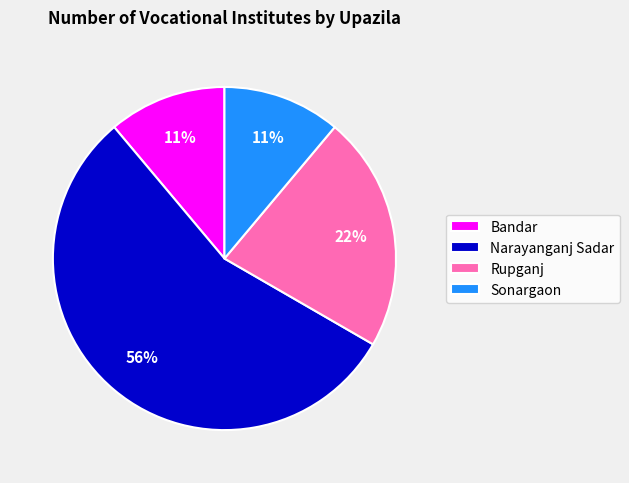

Which slice is the largest?

Narayanganj Sadar